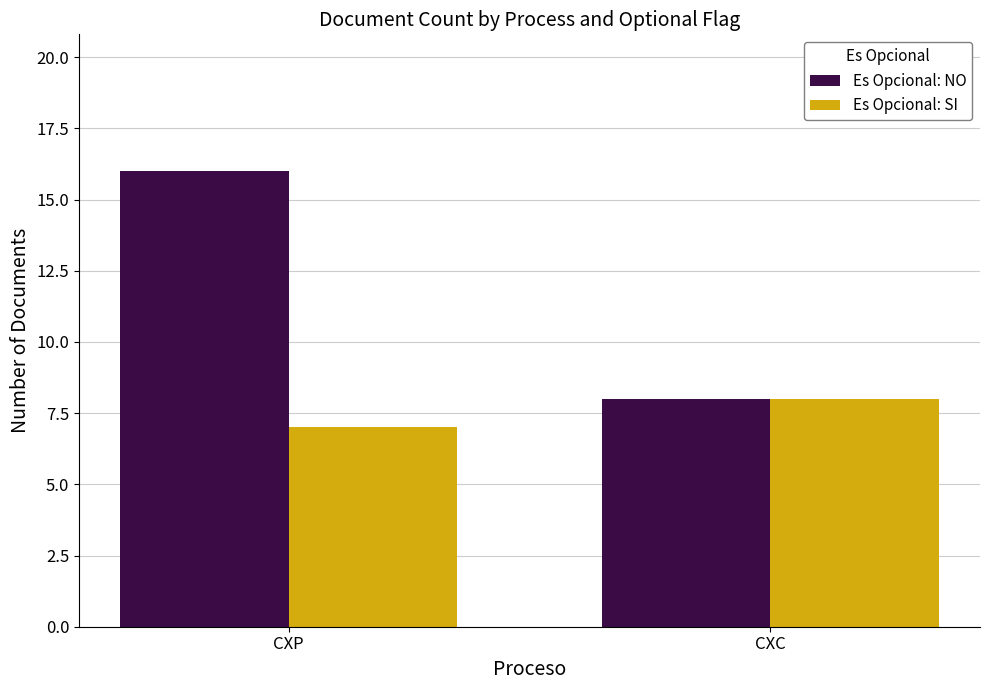

What is the value of the Es Opcional: NO bar at the 1st from the left?

16